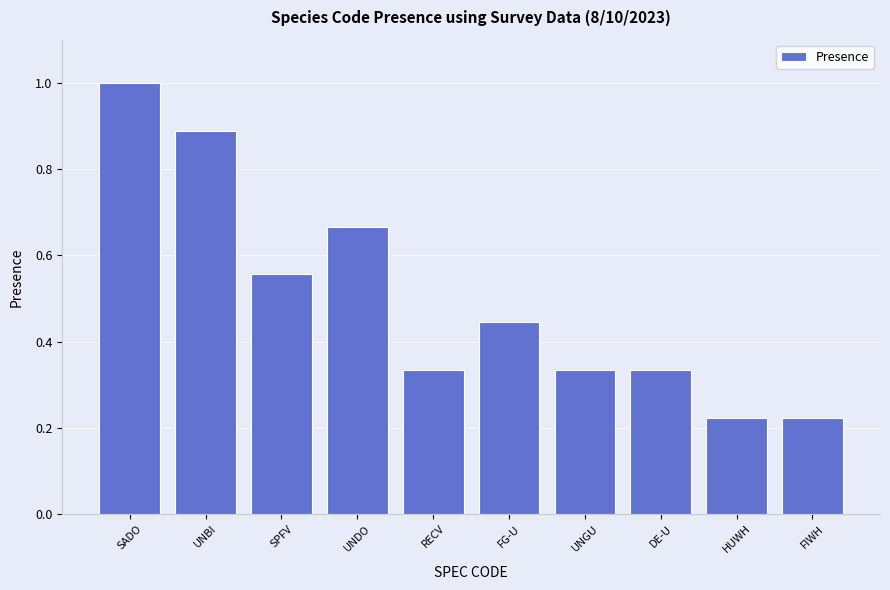

At which category does the chart reach its peak across all series?

SADO